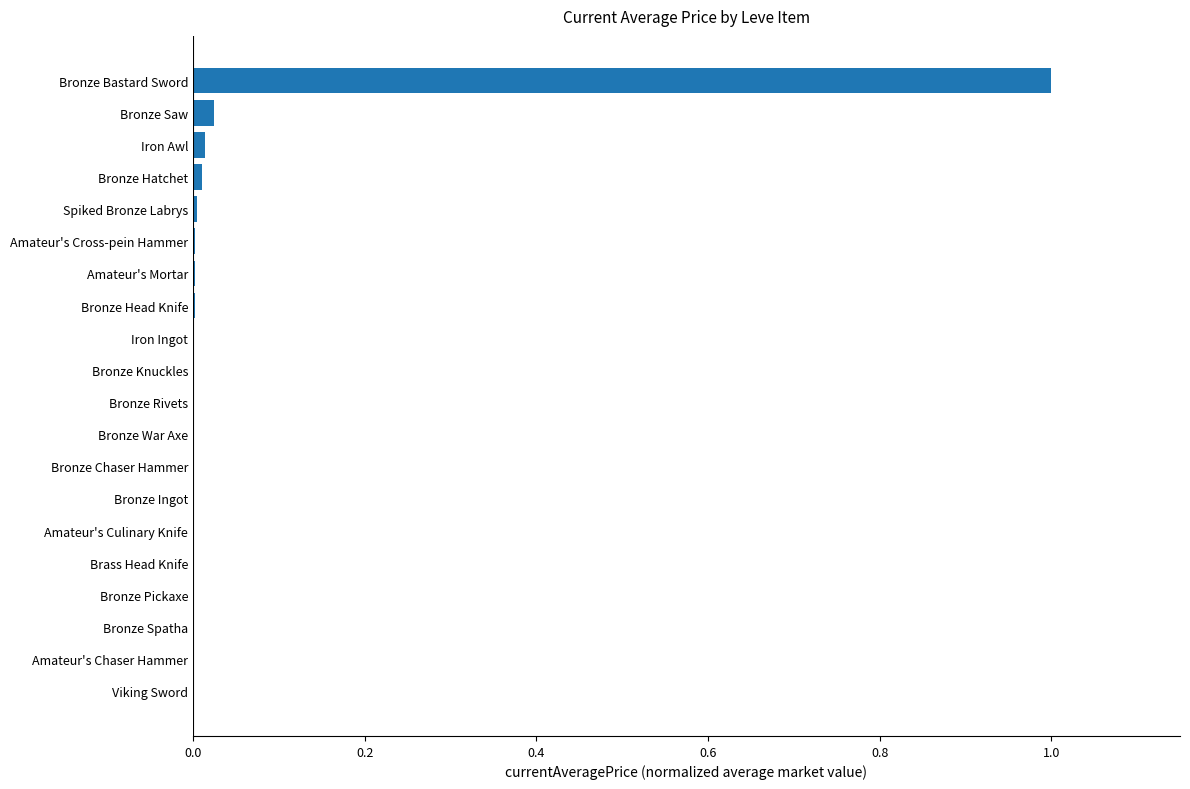

The value at Bronze Spatha is 0.0. True or false?

True